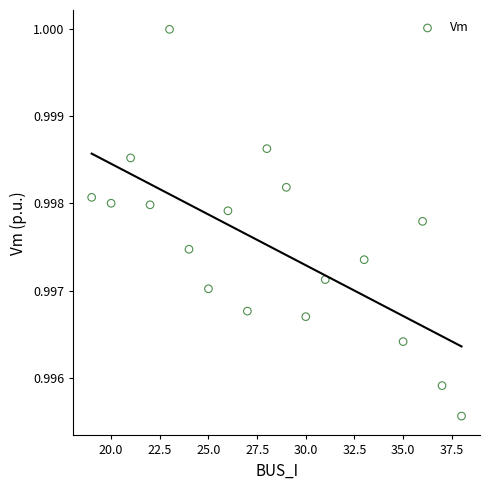

What is the range of X values (max minus min)?

19.0